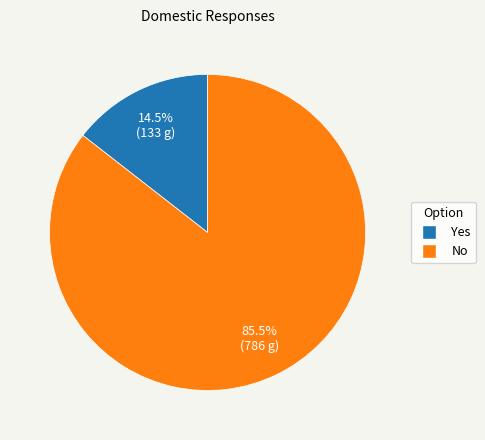

Which category has the biggest portion of the pie?

No